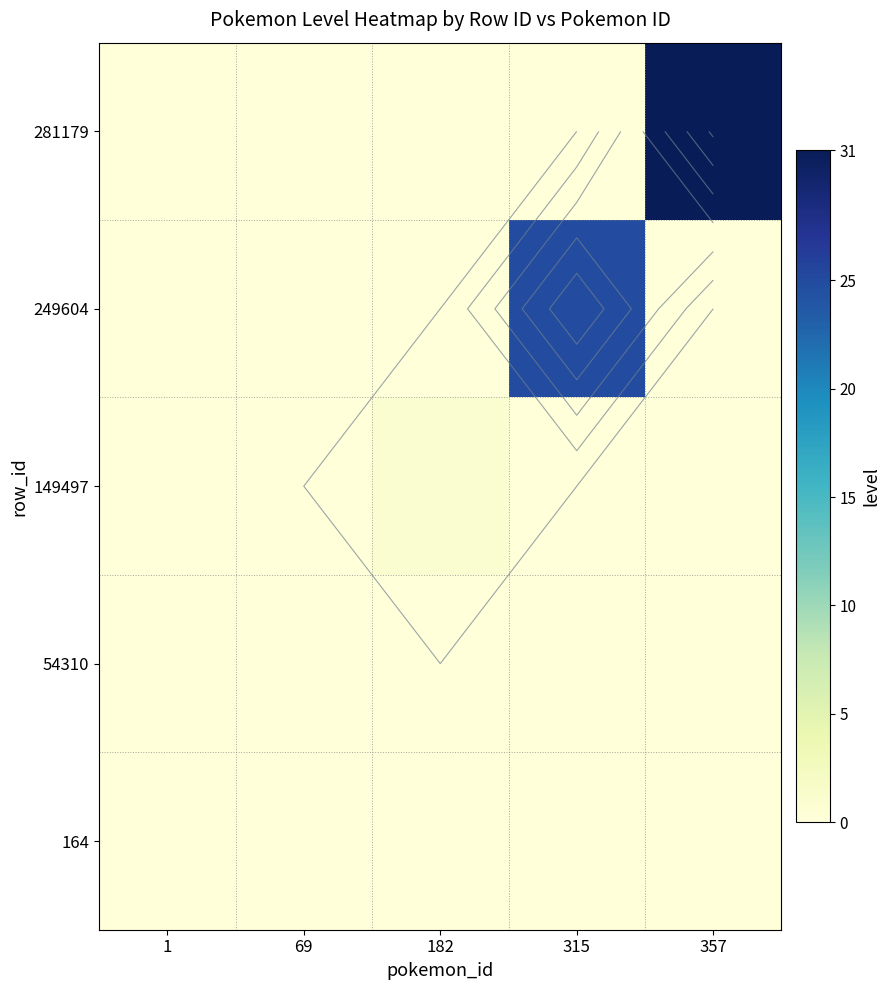

Between 357 and 1, which is larger?

357